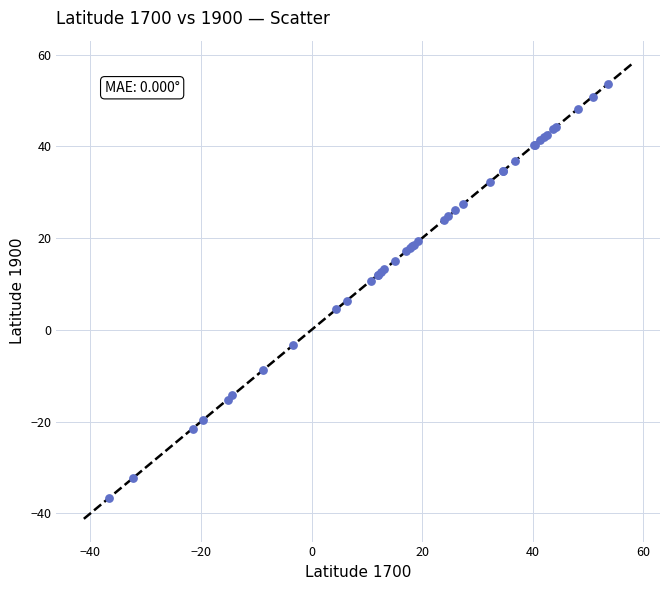

What Y value in the scatter plot is closest to 8?

6.4